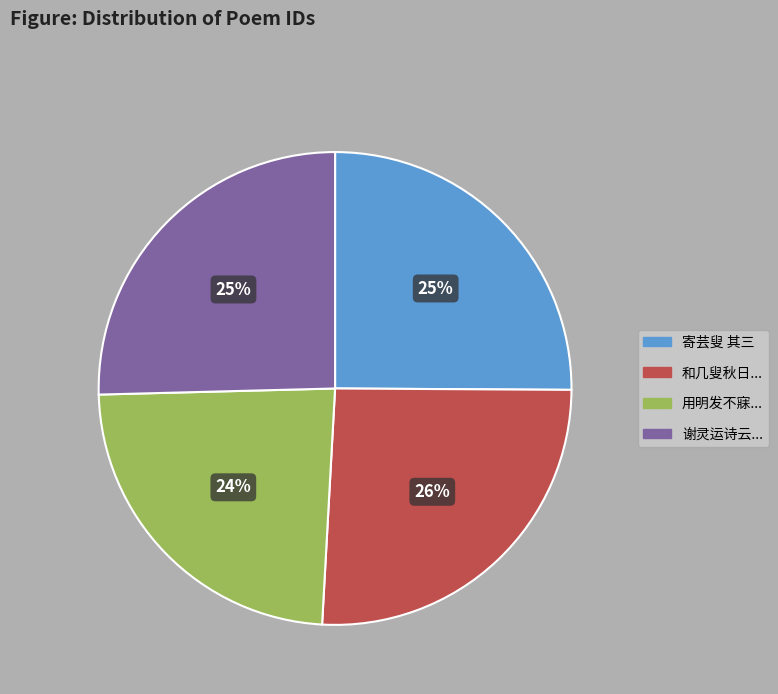

To the nearest percent, what is the difference between the largest and smallest slice percentages?

2%